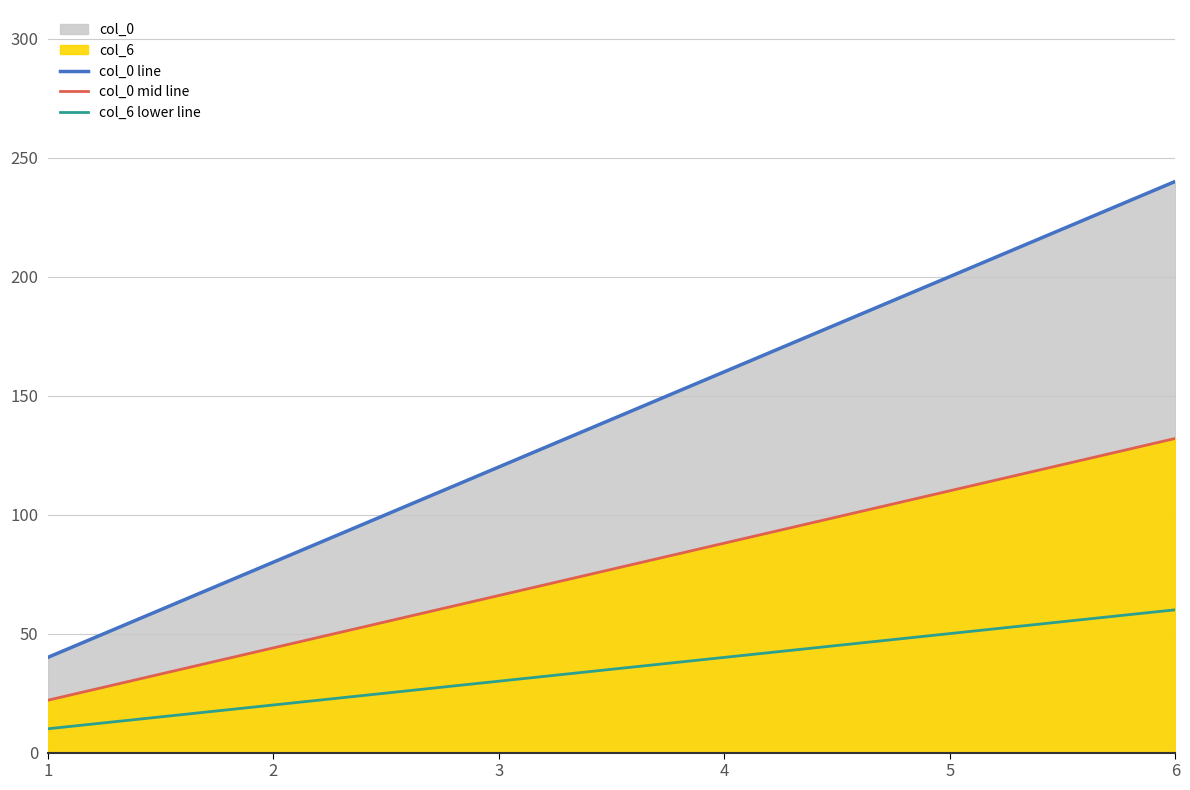

What is the value of the col_0 mid line point at the 6th from the left?

132.0